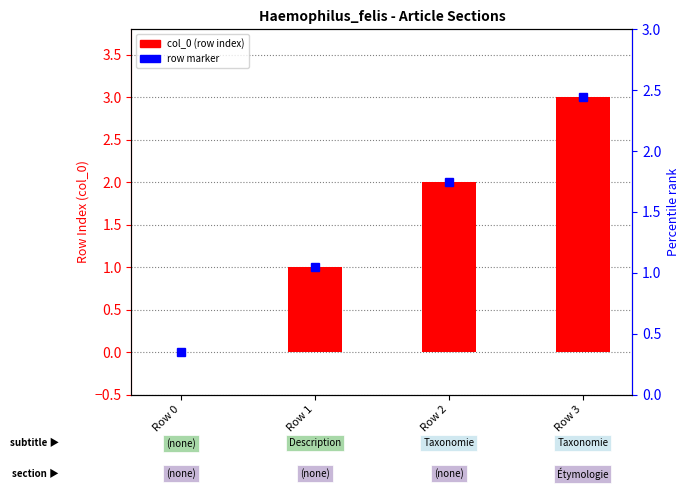

Are the bars grouped side by side (vs. stacked)?

No